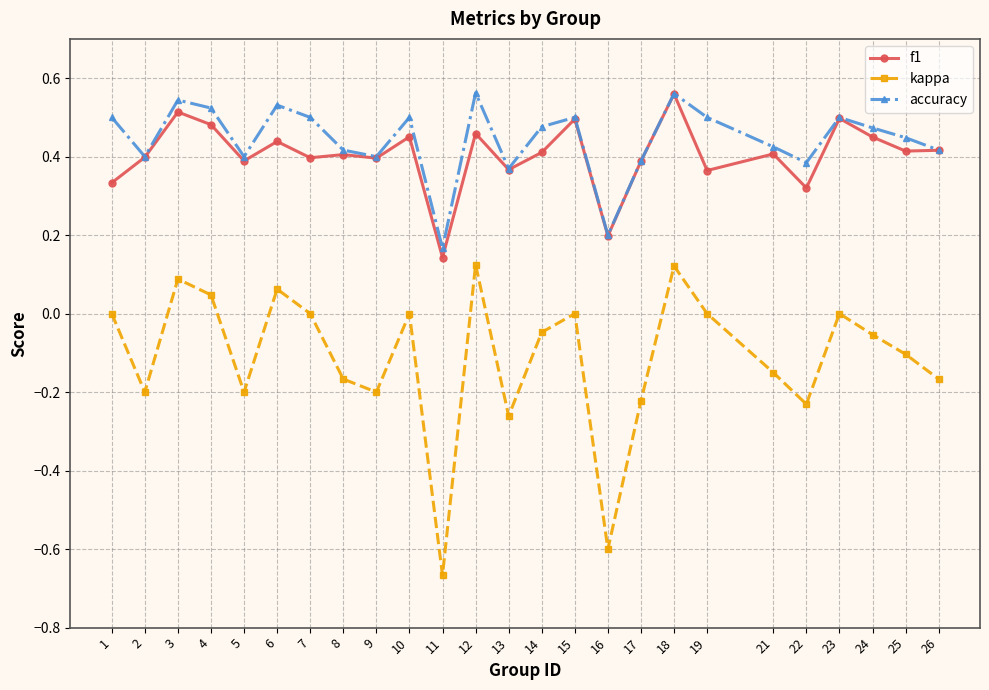

What is the total value across all series at 14?

0.8